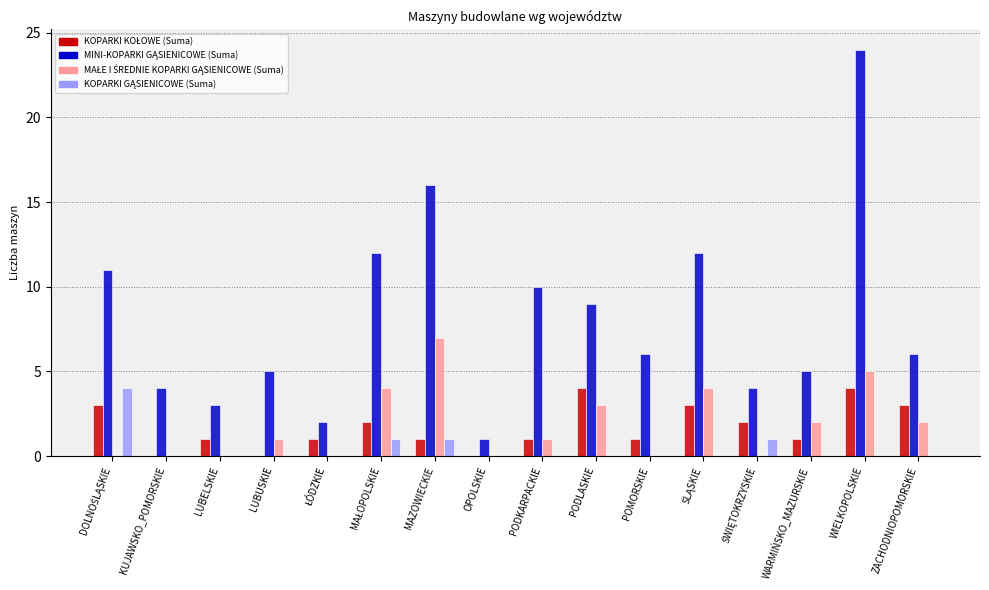

What is the greatest value displayed?

24